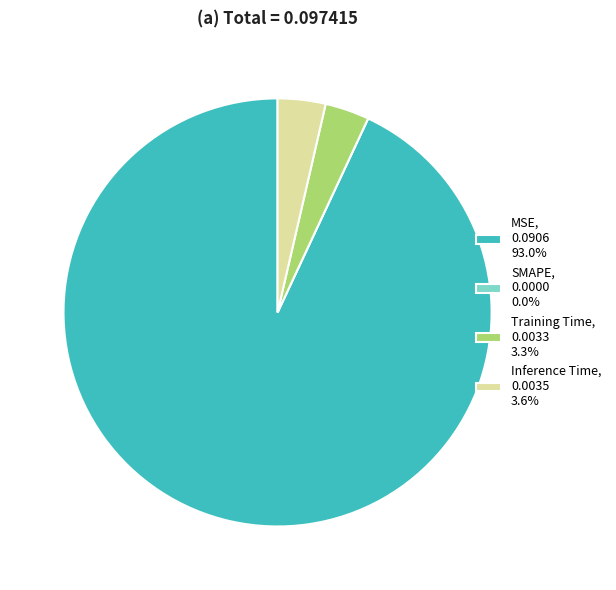

Does any single category account for the majority?

Yes